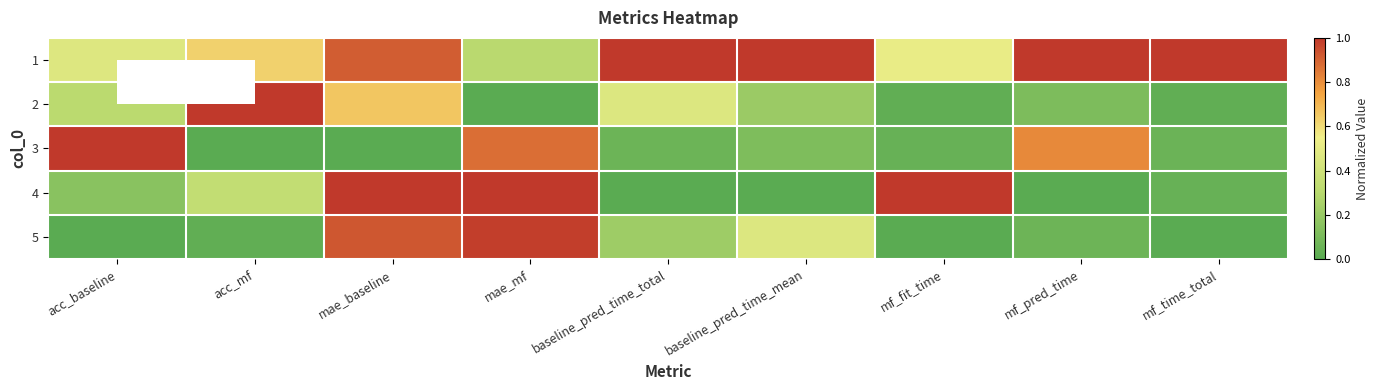

Reading left to right, extract all data points from this chart.

1: acc_baseline=0.5	acc_mf=0.6	mae_baseline=0.9	mae_mf=0.3	baseline_pred_time_total=1.0	baseline_pred_time_mean=1.0	mf_fit_time=0.5	mf_pred_time=1.0	mf_time_total=1.0
2: acc_baseline=0.3	acc_mf=1.0	mae_baseline=0.7	mae_mf=0.0	baseline_pred_time_total=0.5	baseline_pred_time_mean=0.2	mf_fit_time=0.0	mf_pred_time=0.1	mf_time_total=0.0
3: acc_baseline=1.0	acc_mf=0.0	mae_baseline=0.0	mae_mf=0.9	baseline_pred_time_total=0.1	baseline_pred_time_mean=0.1	mf_fit_time=0.0	mf_pred_time=0.8	mf_time_total=0.1
4: acc_baseline=0.2	acc_mf=0.3	mae_baseline=1.0	mae_mf=1.0	baseline_pred_time_total=0.0	baseline_pred_time_mean=0.0	mf_fit_time=1.0	mf_pred_time=0.0	mf_time_total=0.0
5: acc_baseline=0.0	acc_mf=0.0	mae_baseline=0.9	mae_mf=1.0	baseline_pred_time_total=0.2	baseline_pred_time_mean=0.5	mf_fit_time=0.0	mf_pred_time=0.1	mf_time_total=0.0